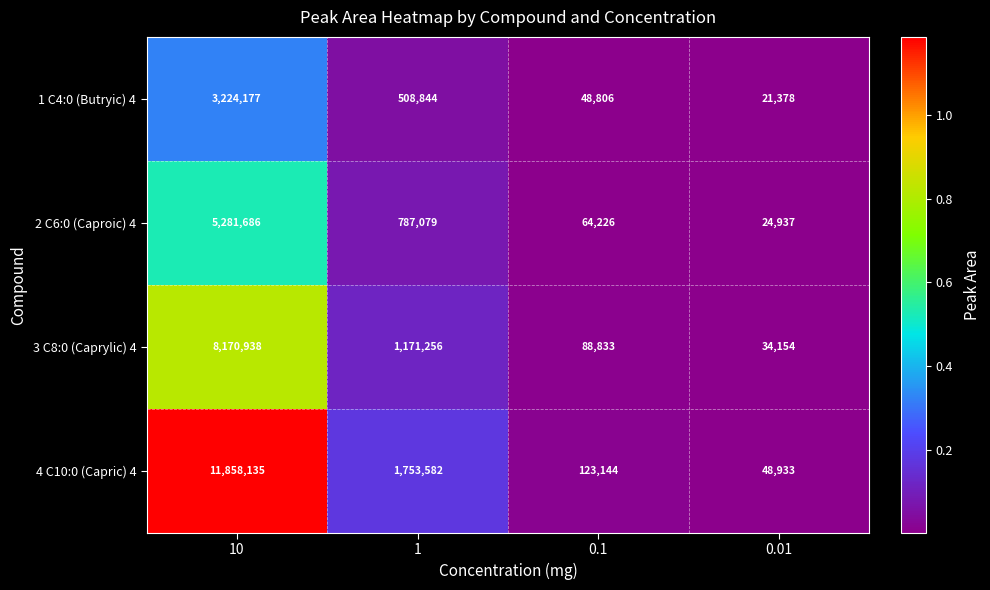

At 10, list the series in order from largest to smallest.

4 C10:0 (Capric) 4, 3 C8:0 (Caprylic) 4, 2 C6:0 (Caproic) 4, 1 C4:0 (Butryic) 4